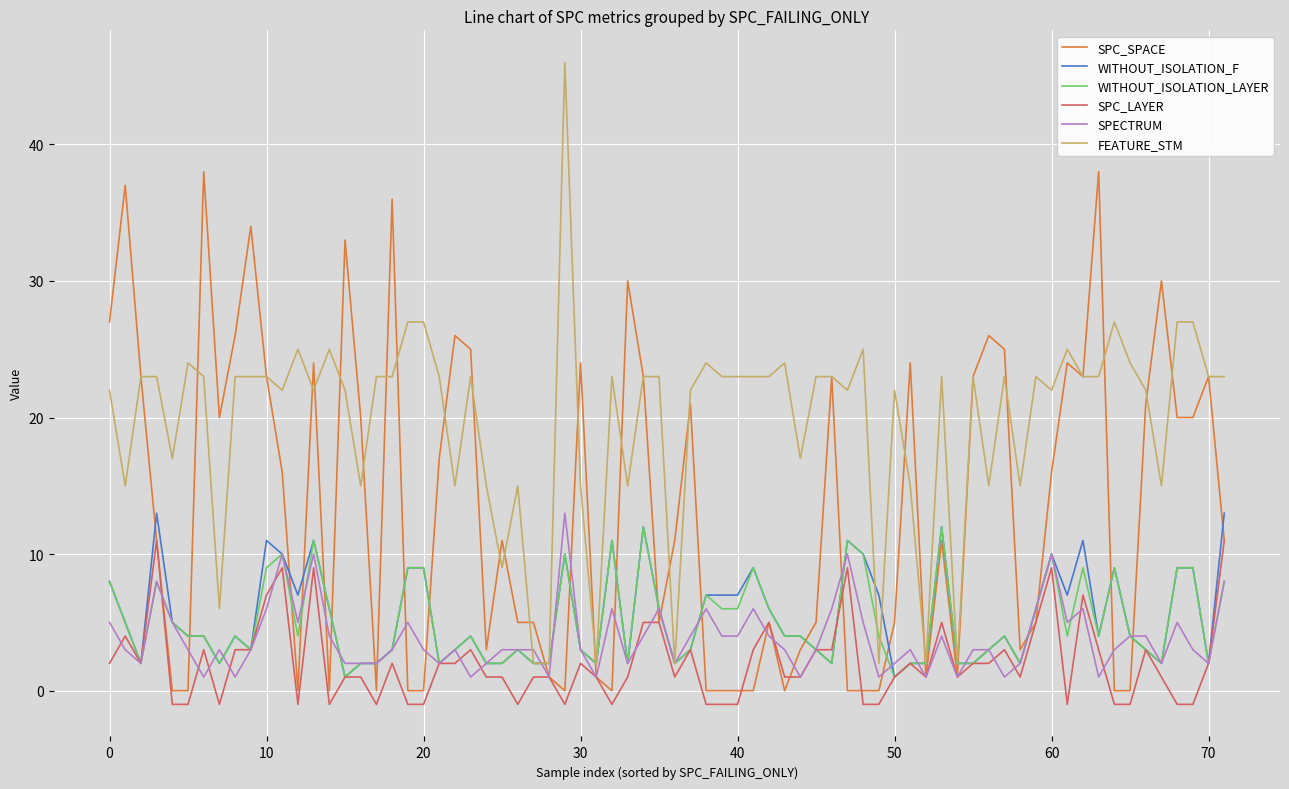

Which series has the largest total across all categories?

FEATURE_STM